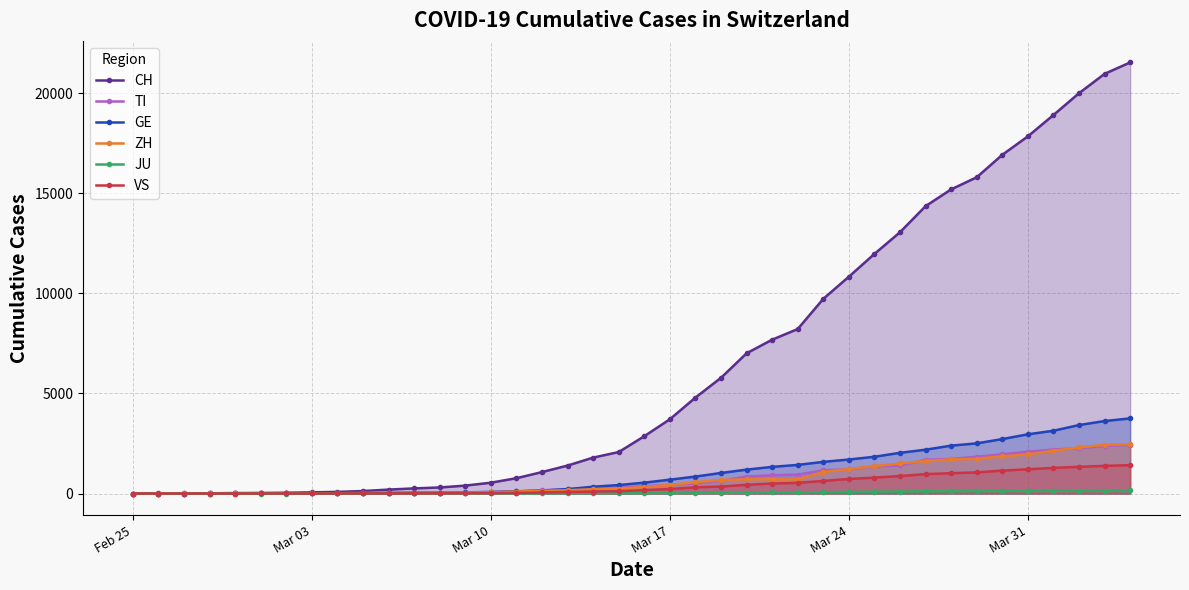

What is the difference between the maximum and minimum values in the TI series?

2442